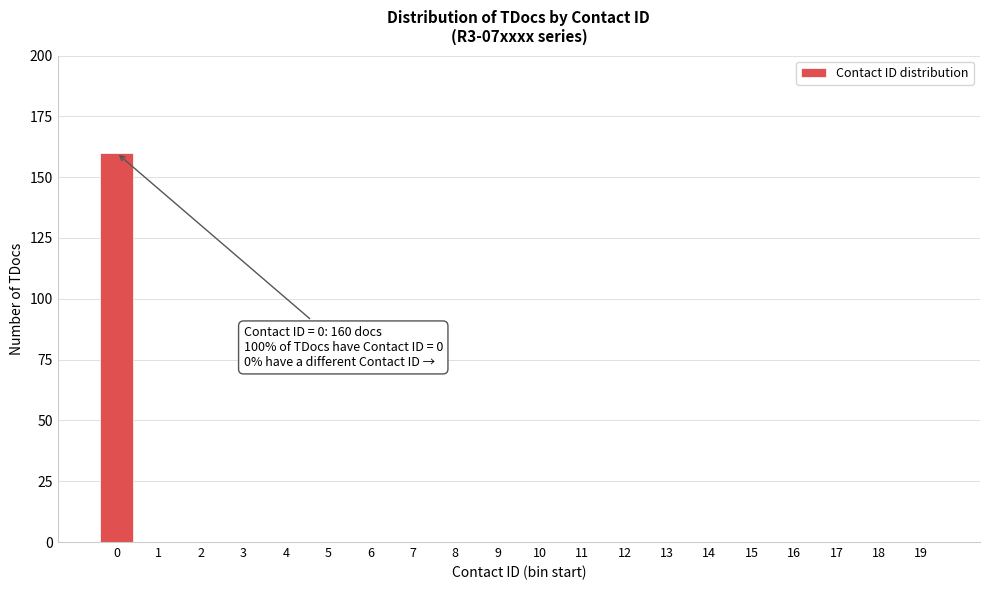

Reading right to left, extract all data points from this chart.

19=0	18=0	17=0	16=0	15=0	14=0	13=0	12=0	11=0	10=0	9=0	8=0	7=0	6=0	5=0	4=0	3=0	2=0	1=0	0=160